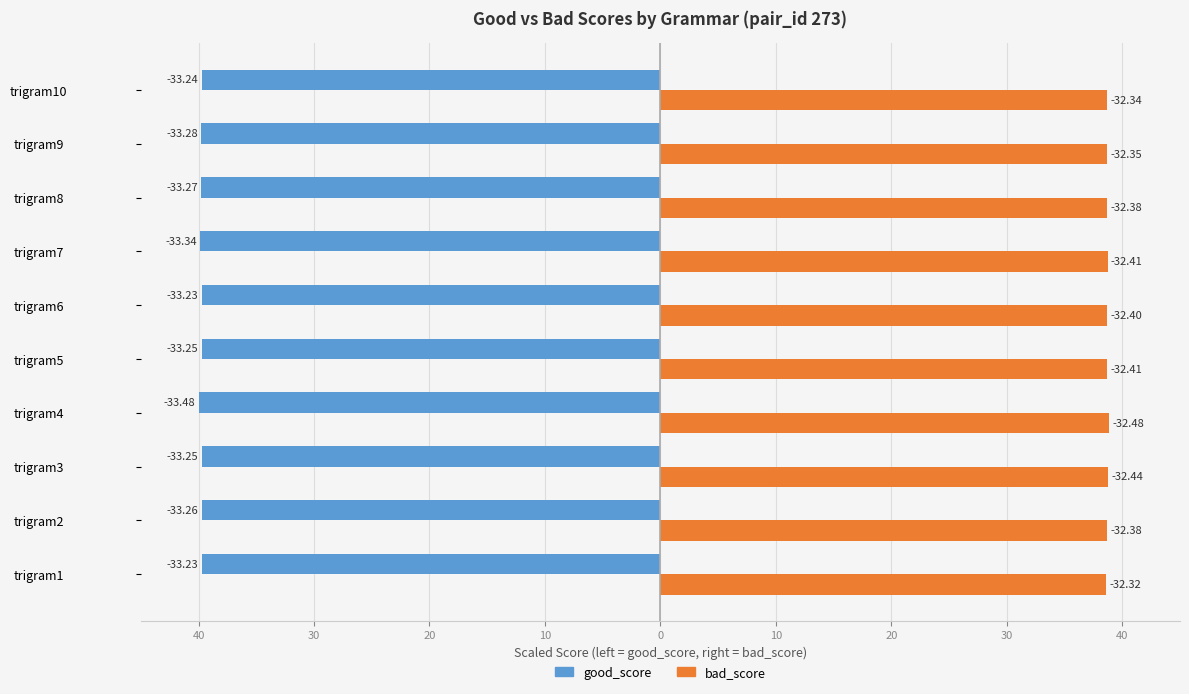

What is the difference between the maximum and minimum values in the good_score series?

0.3